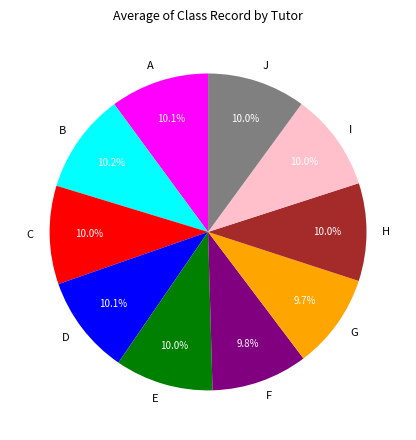

How many segments does this pie chart have?

10